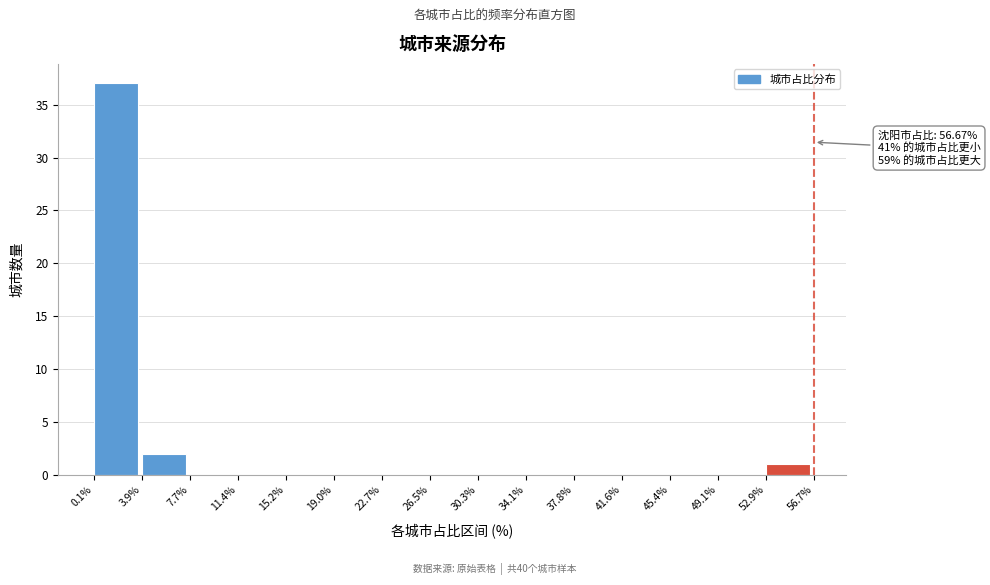

Which range on the x-axis has the tallest bar?

0.1% to 3.9%